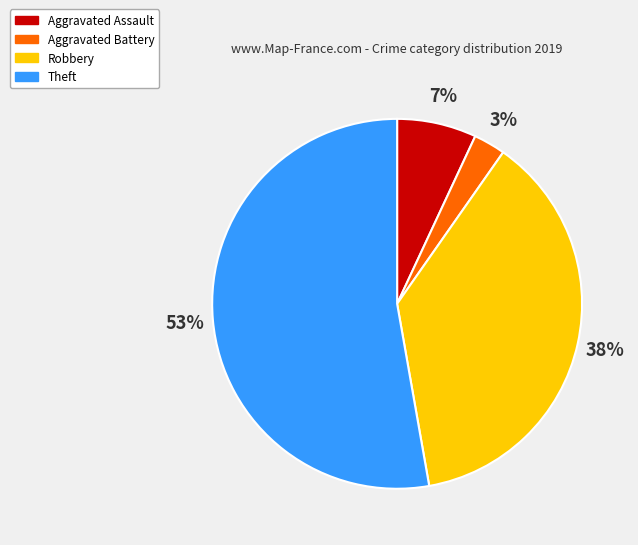

How many segments does this pie chart have?

4